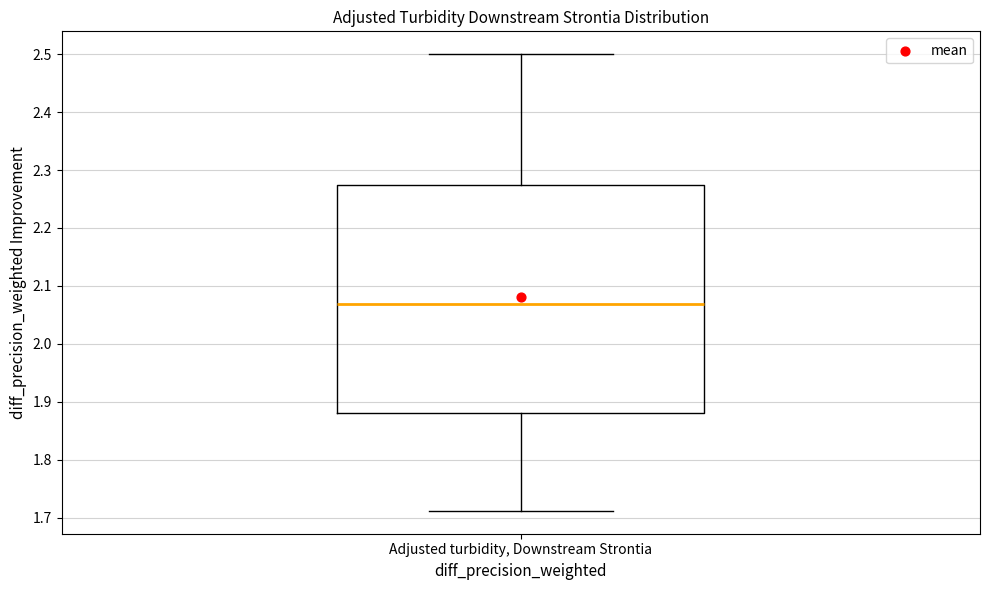

Read this box plot against the y-axis: the position of the median line, the range covered by the box, and the ends of both whiskers. The values are not printed on the chart, so give them approximately, as read against the axis.

median 2.07, box 1.88 to 2.27, whiskers 1.71 to 2.50